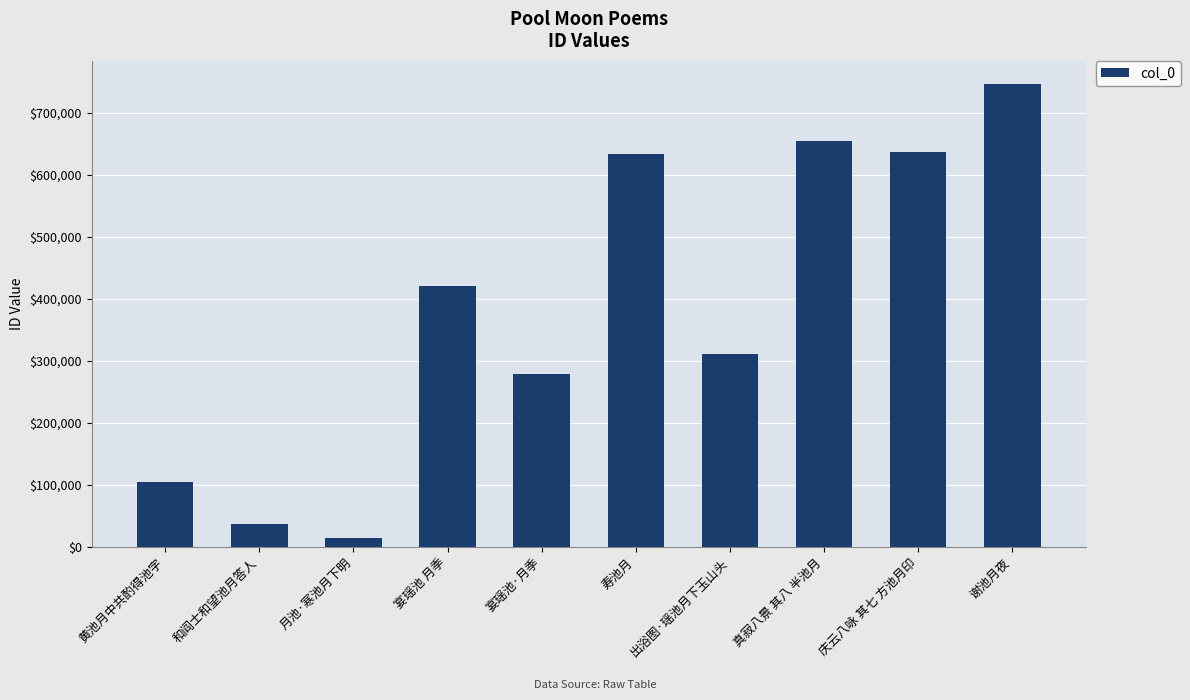

What is the value of the 1st bar from the left?

104135